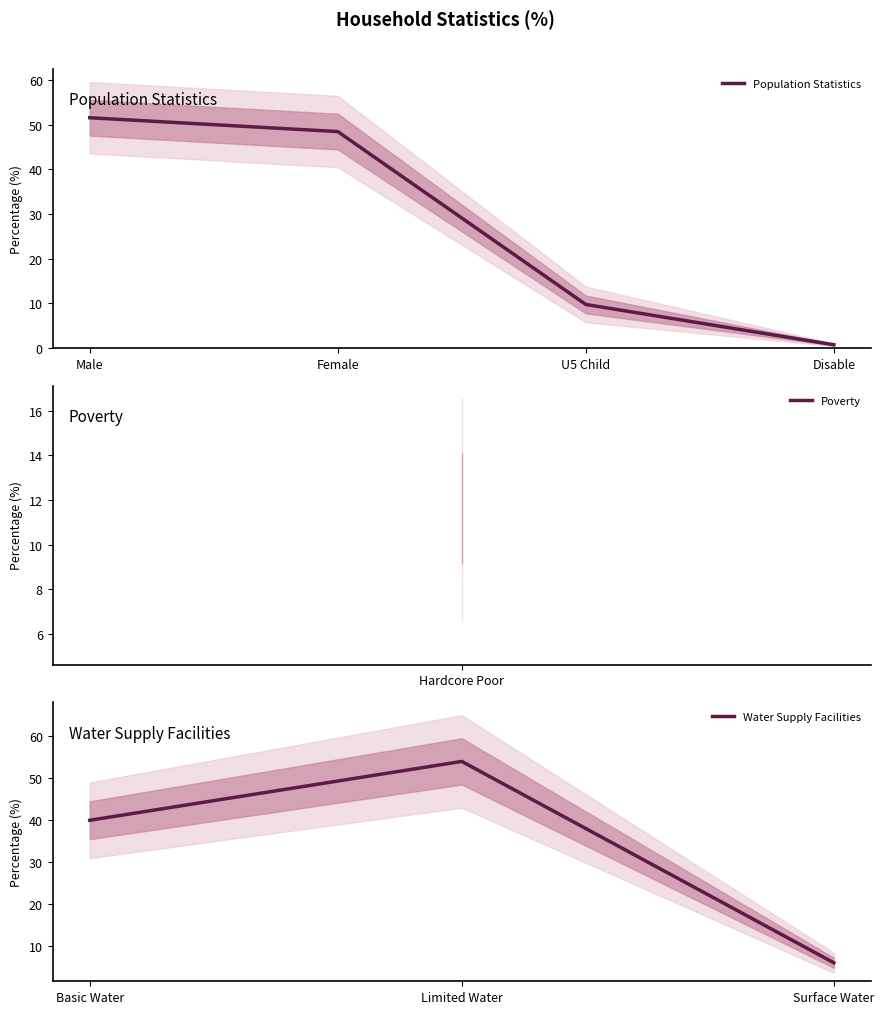

True or false: Population Statistics has more than 2 interior local peaks.

False